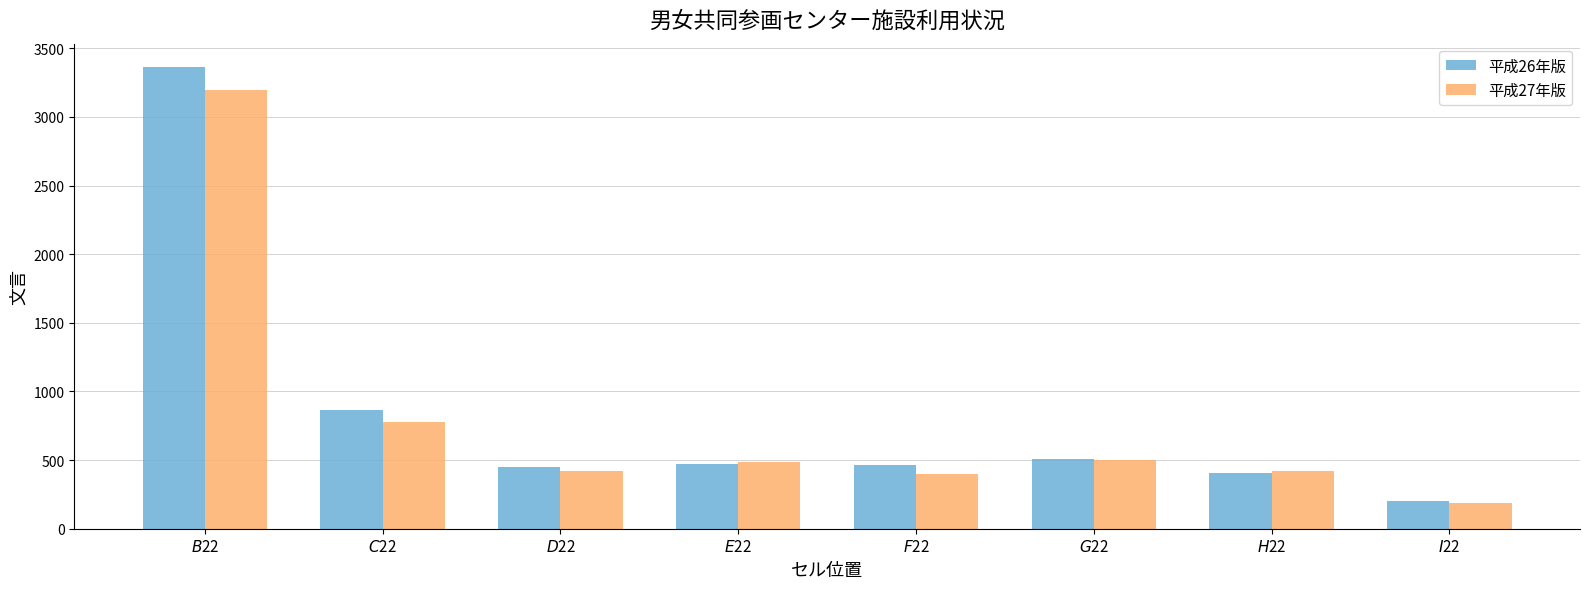

Which series has the largest range (max minus min)?

平成26年版